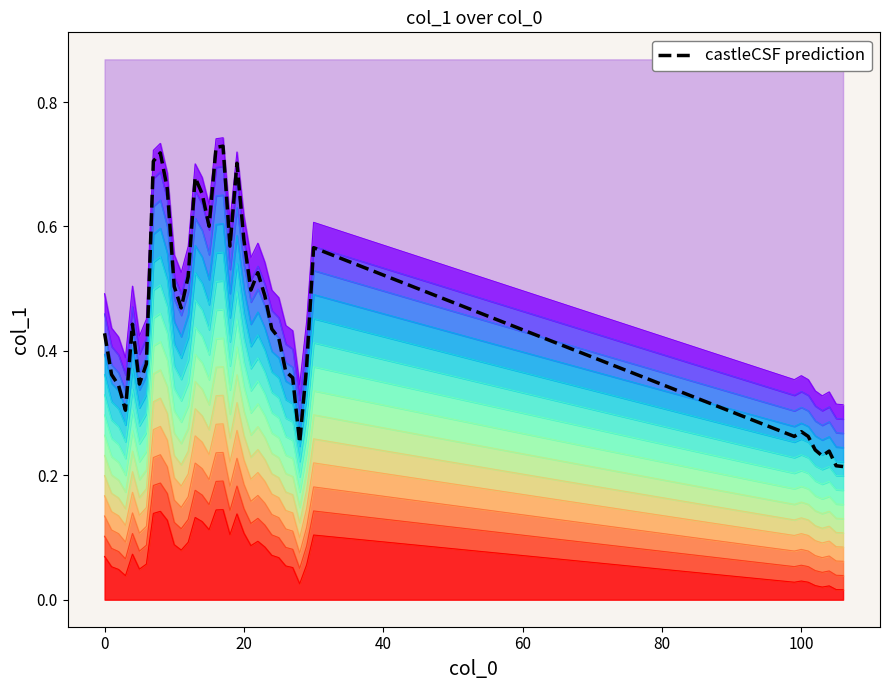

What is the label of the 15th point from the right?

24